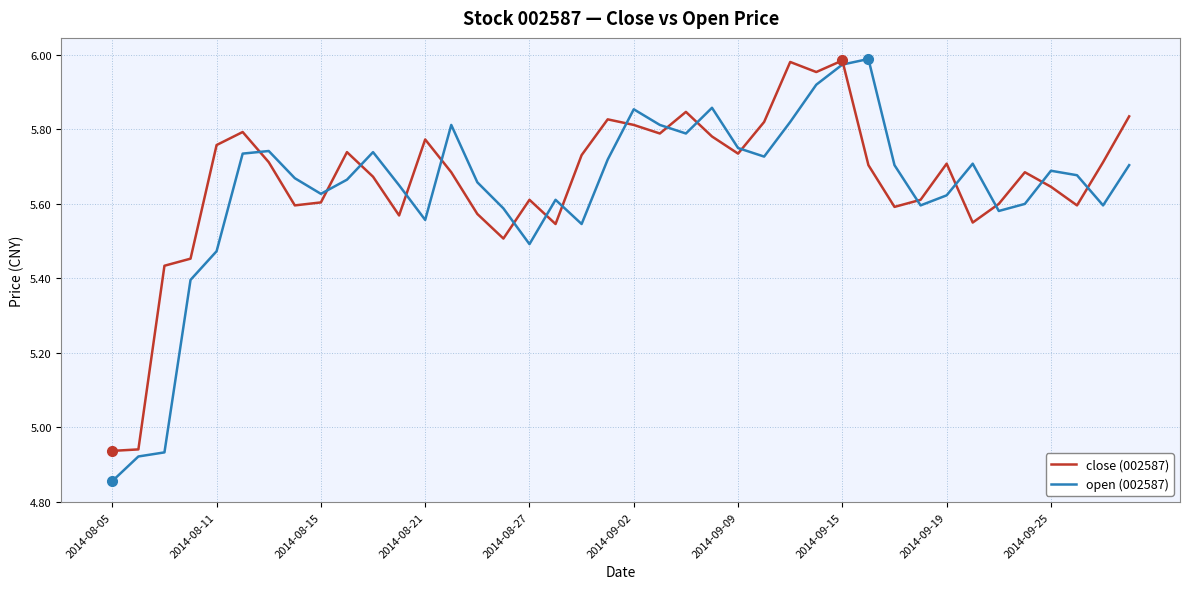

Which series has the largest range (max minus min)?

open (002587)